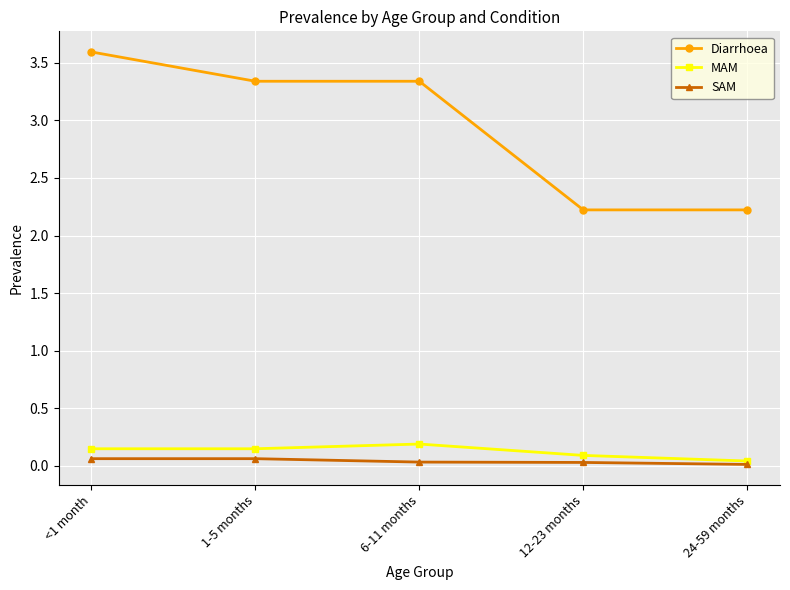

True or false: SAM has a value of 0.0 at 24-59 months.

True